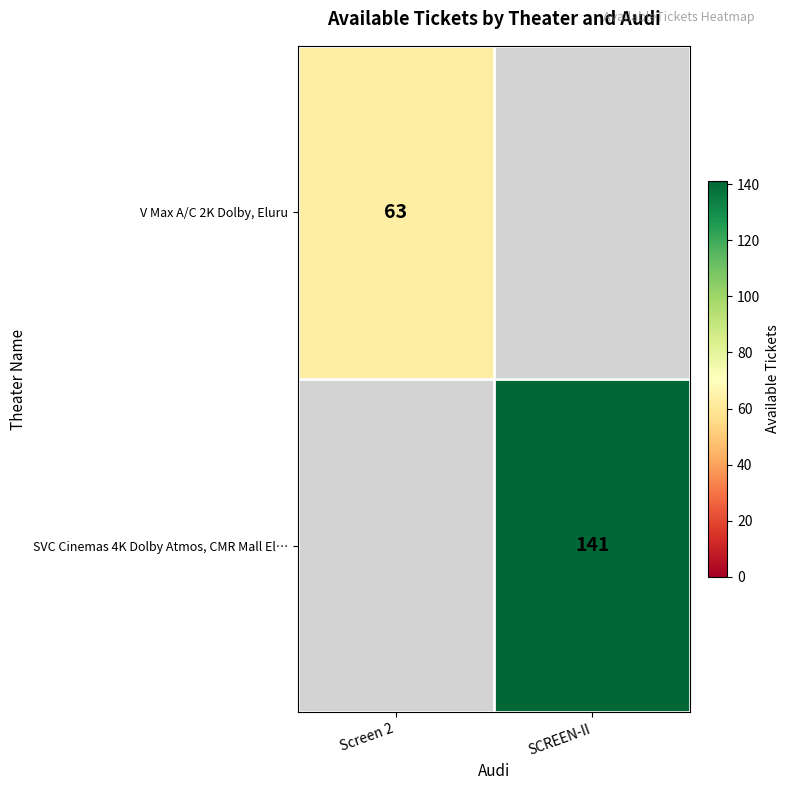

Is the value of SVC Cinemas 4K Dolby Atmos, CMR Mall El… at SCREEN-II greater than the value of V Max A/C 2K Dolby, Eluru at Screen 2?

Yes